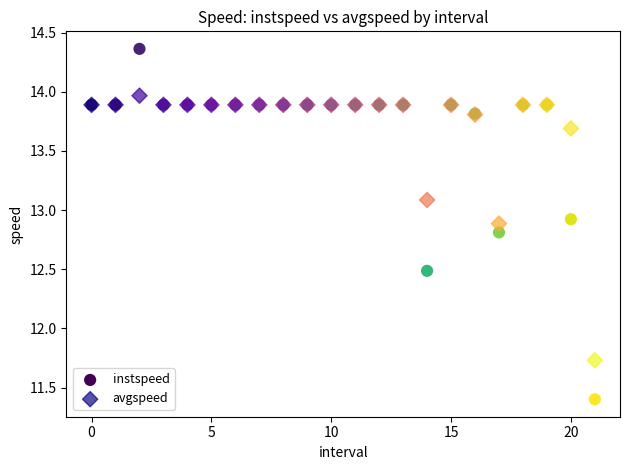

In the avgspeed series, what Y value is closest to 12?

11.7